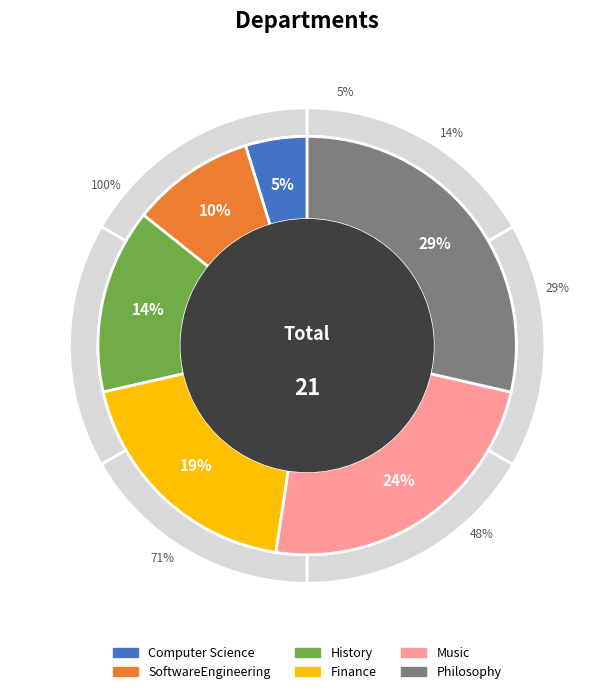

To the nearest percent, what percentage of the pie is History?

14%